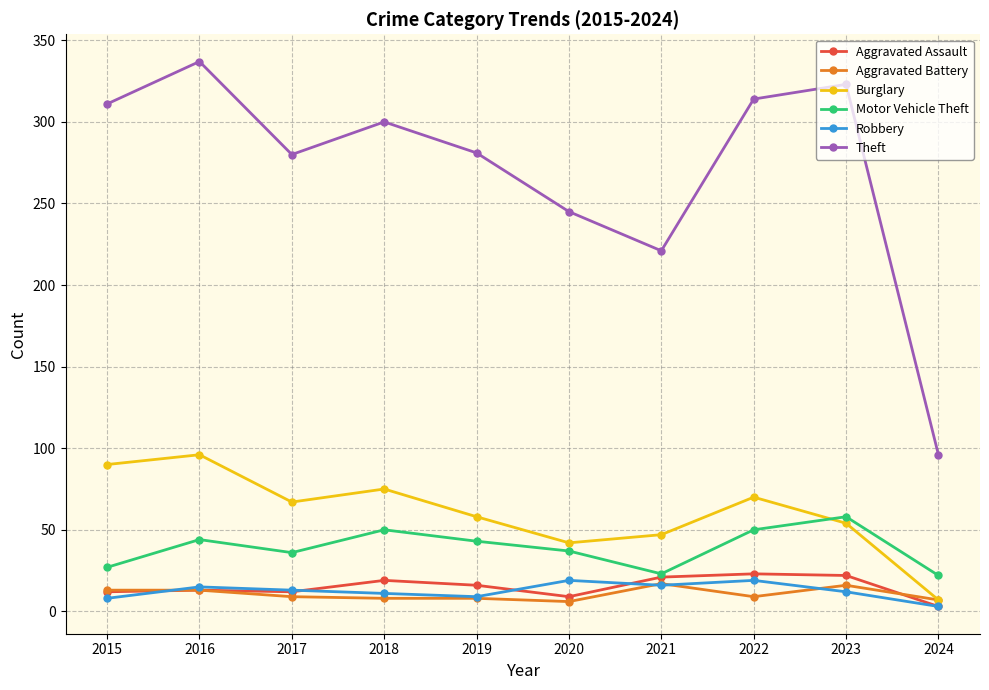

Does the chart have visible grid lines?

Yes